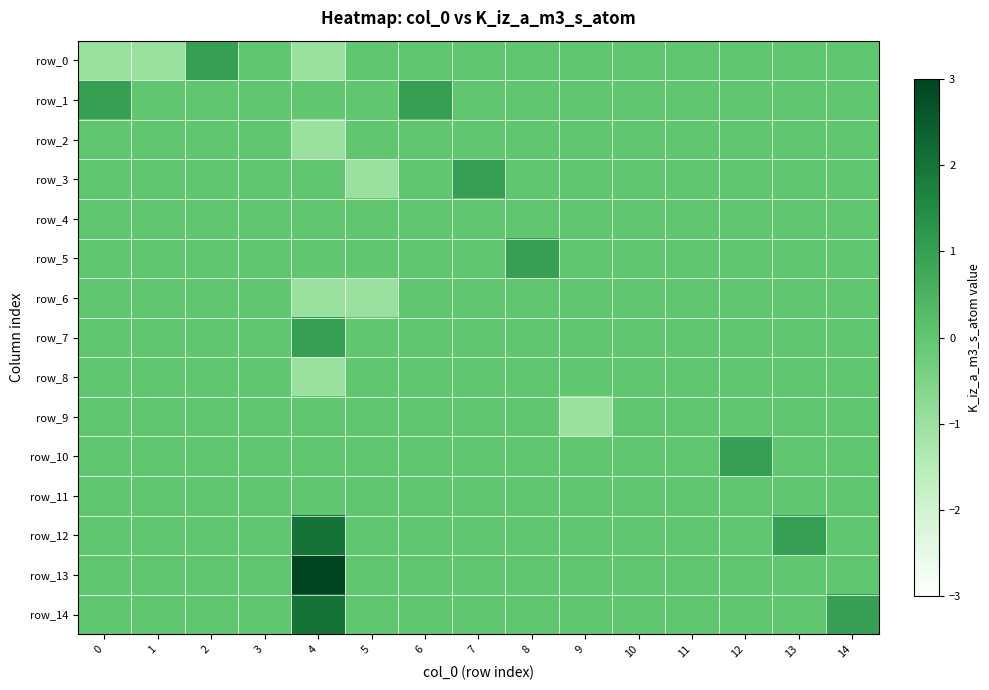

What is the difference between the highest and lowest values at 9?

1